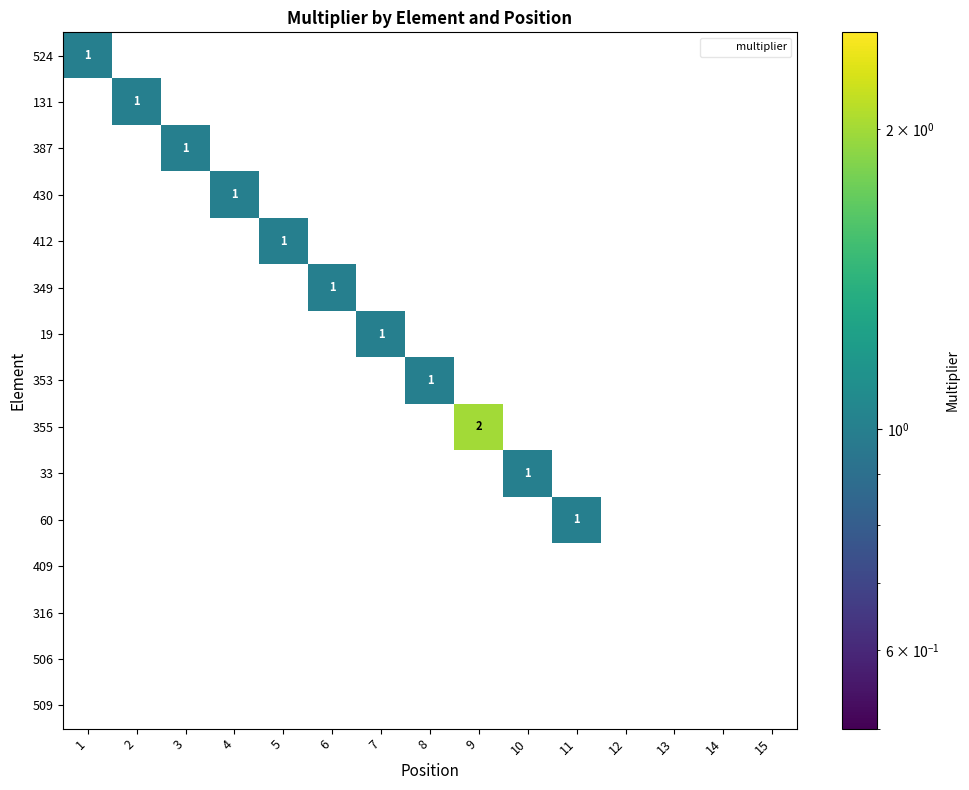

Count the 19 values in the range 0 to 1.

15